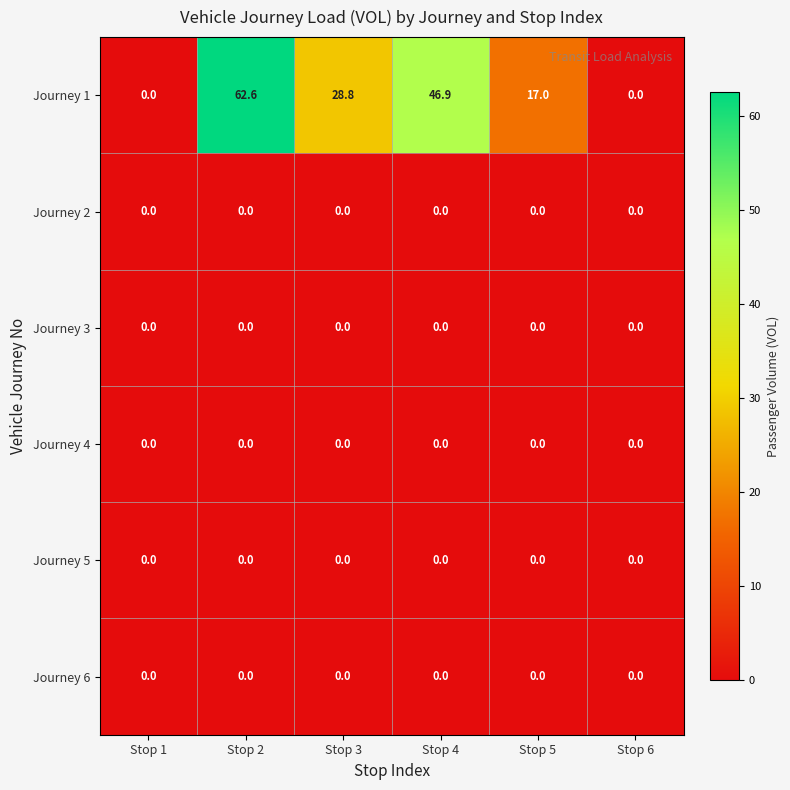

Between Stop 1 and Stop 3, which series saw the biggest shift?

Journey 1